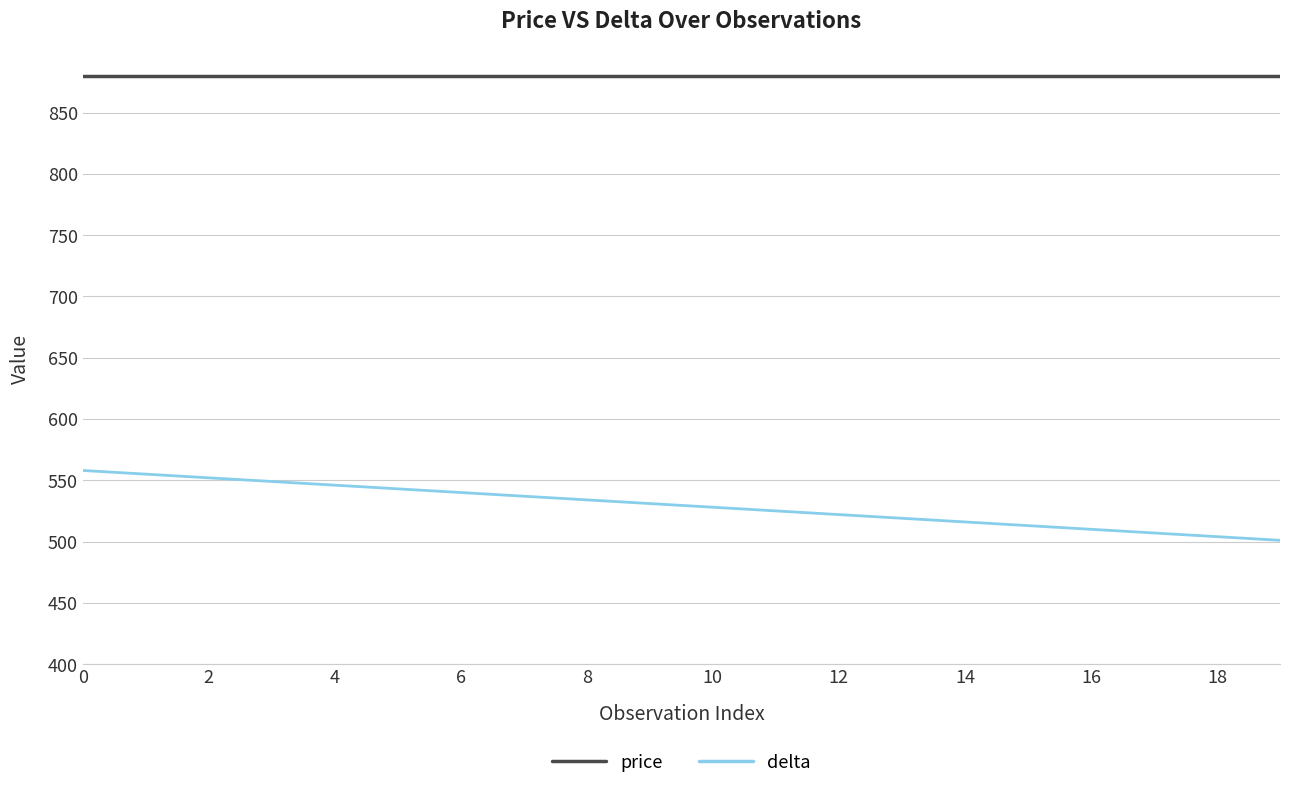

What is the maximum value shown in the chart?

880